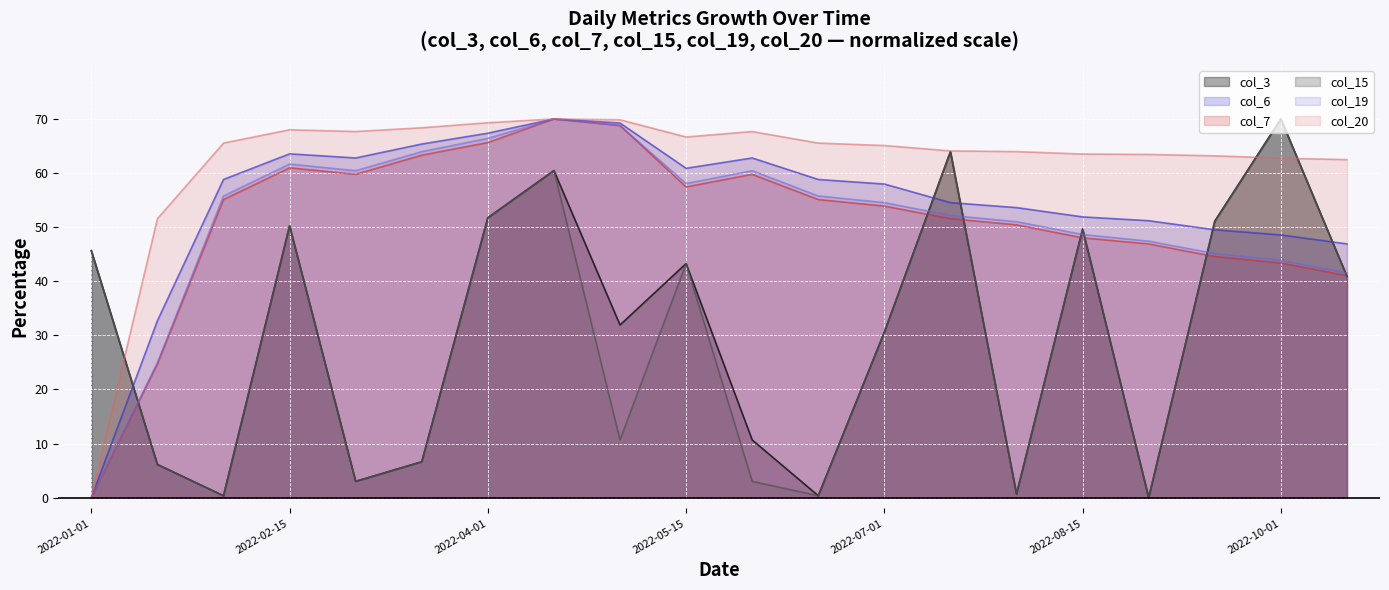

True or false: col_15 has a value of 49.6 at 2022-08-15.

True